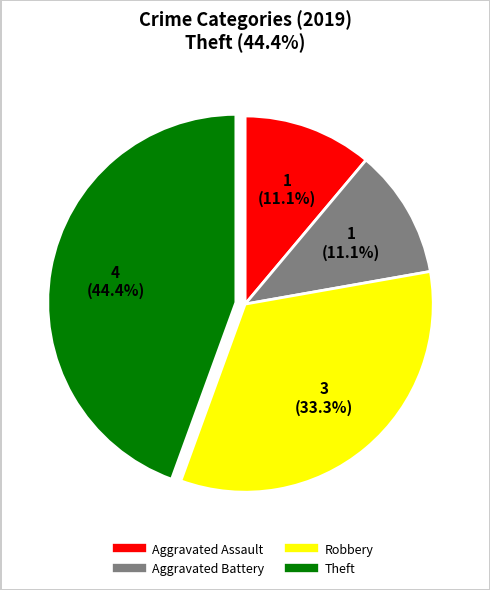

Count the number of slices in the pie.

4